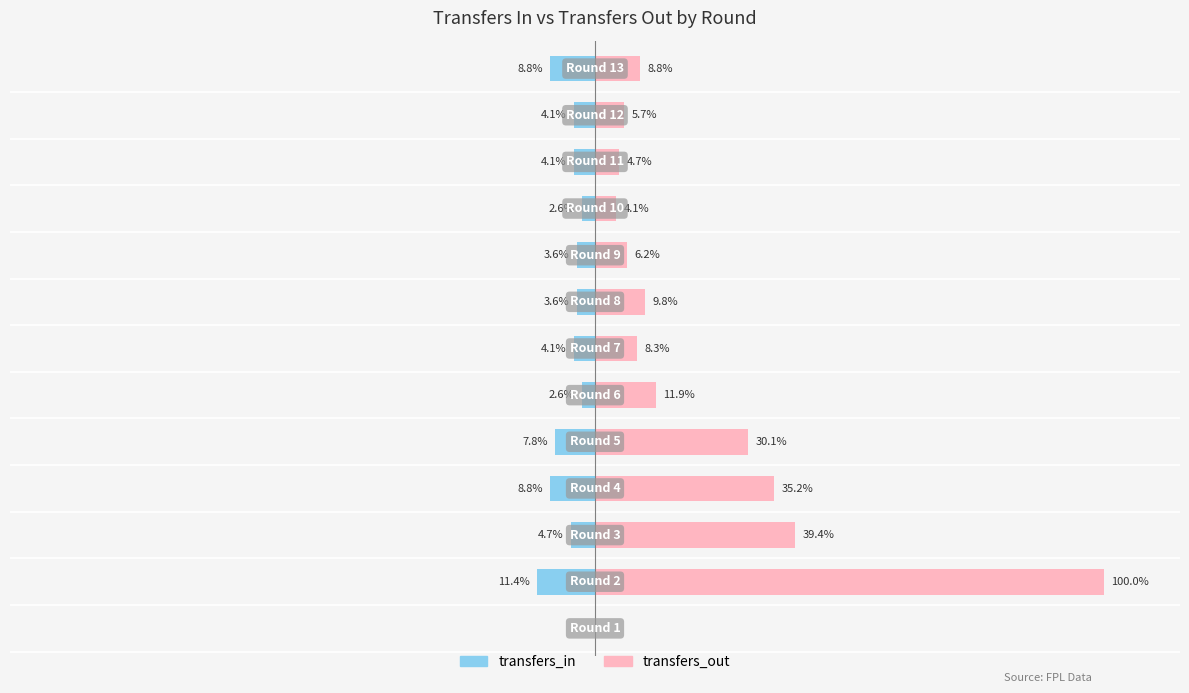

How many values in the transfers_out series are below 8?

5